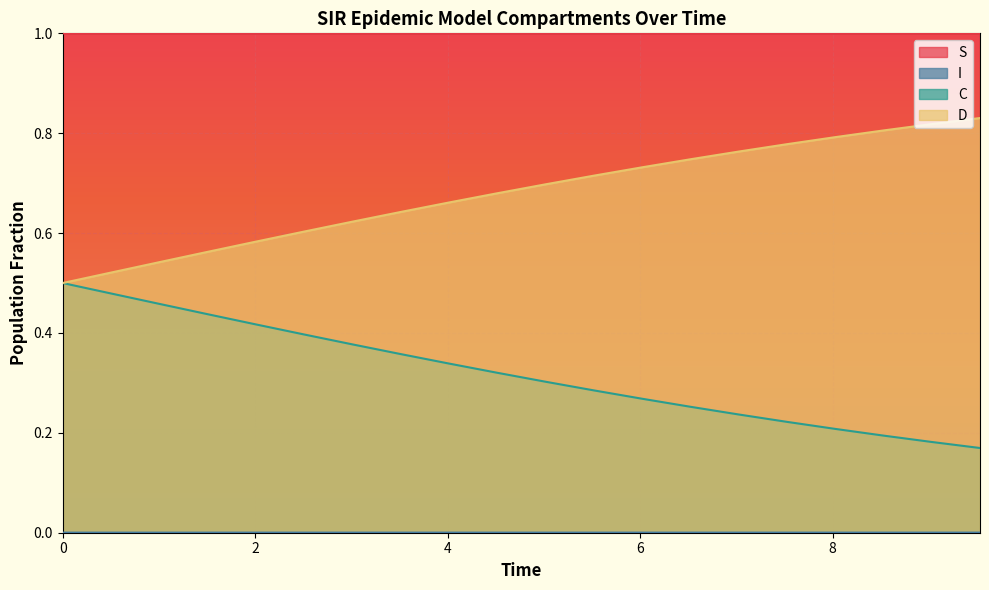

True or false: I and C intersect in this chart.

False